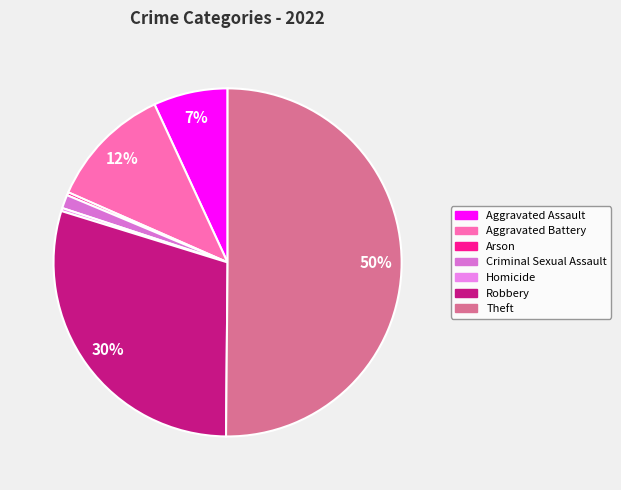

Is the sum of Arson and Homicide greater than half?

No